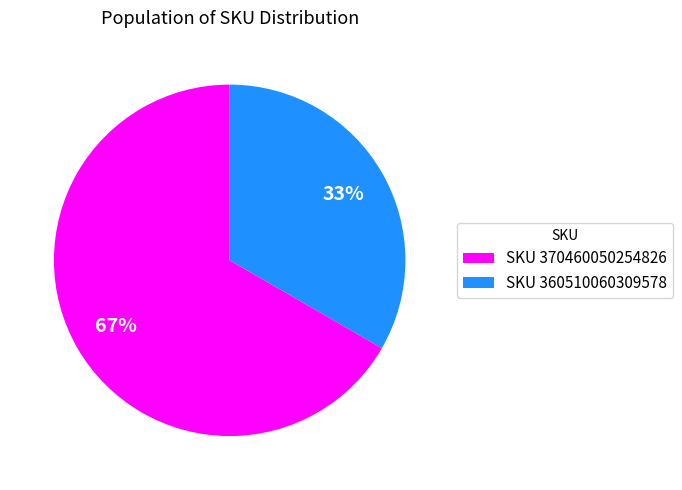

Is it true that SKU 360510060309578 is 33% of the pie?

True